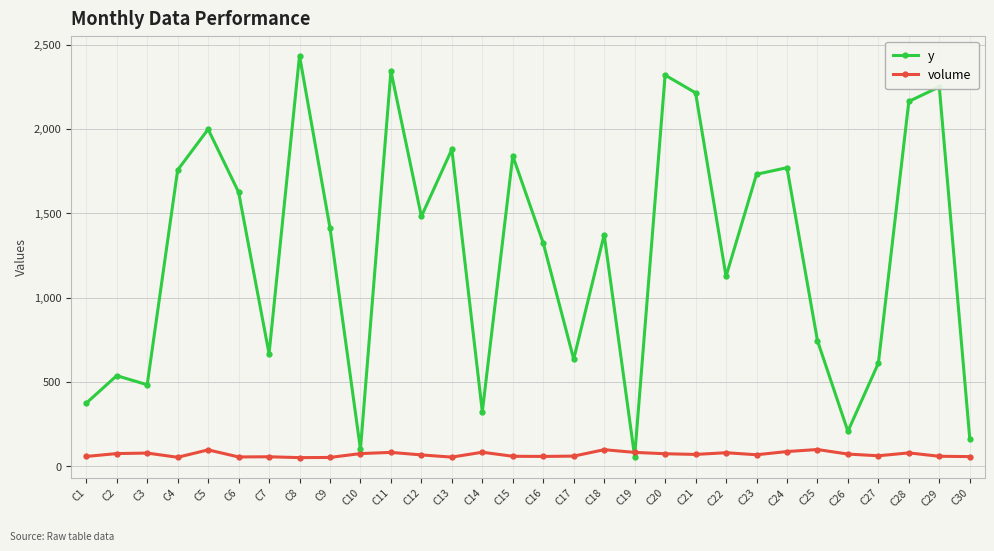

In y, how many points are higher than both neighbors (excluding endpoints)?

10